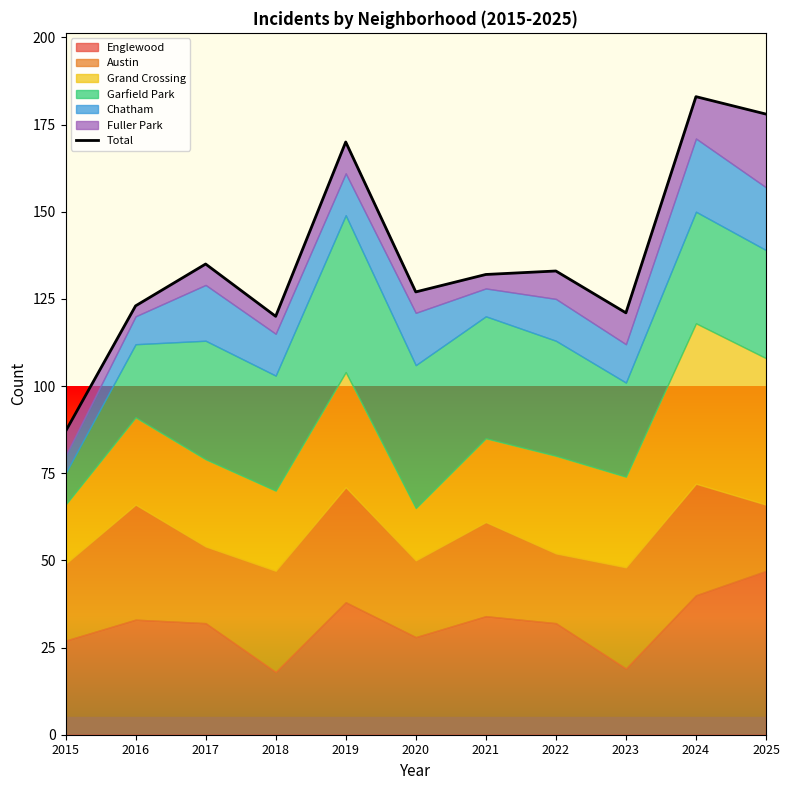

Where does the data first go above 132?

2017